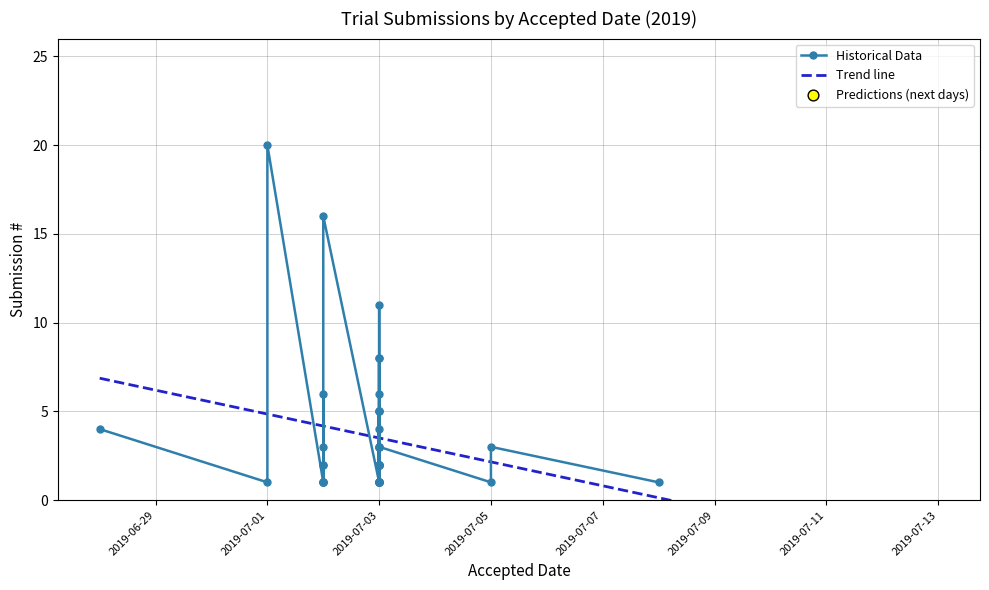

What is the change in value from 2019-07-02 to 2019-07-03?

+8